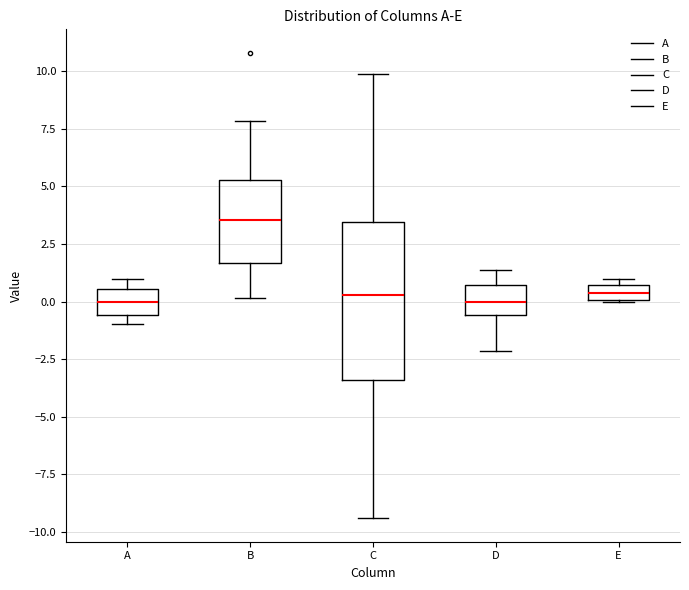

Which box has the highest median line?

B